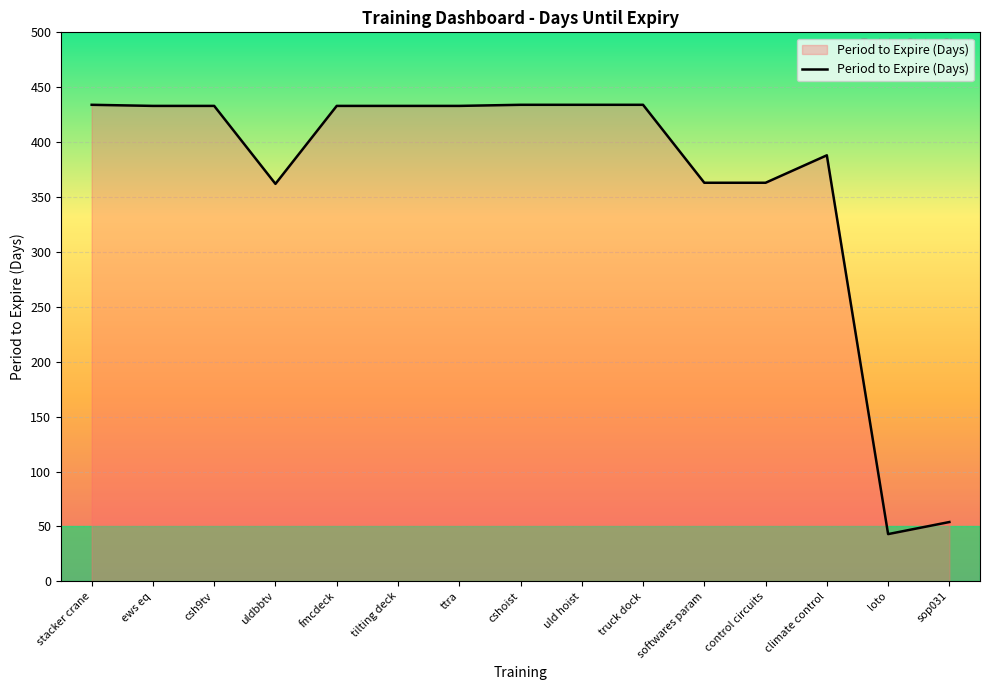

The chart shows a value of 619 at control circuits. True or false?

False